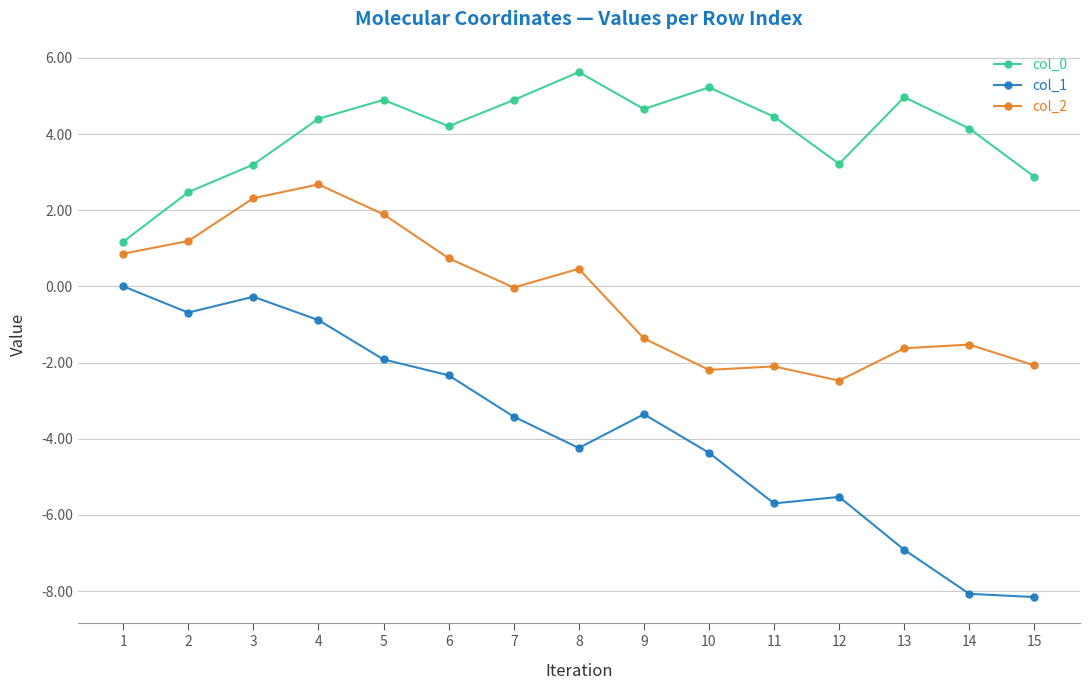

What is the value of the col_2 point at the 4th from the left?

2.7